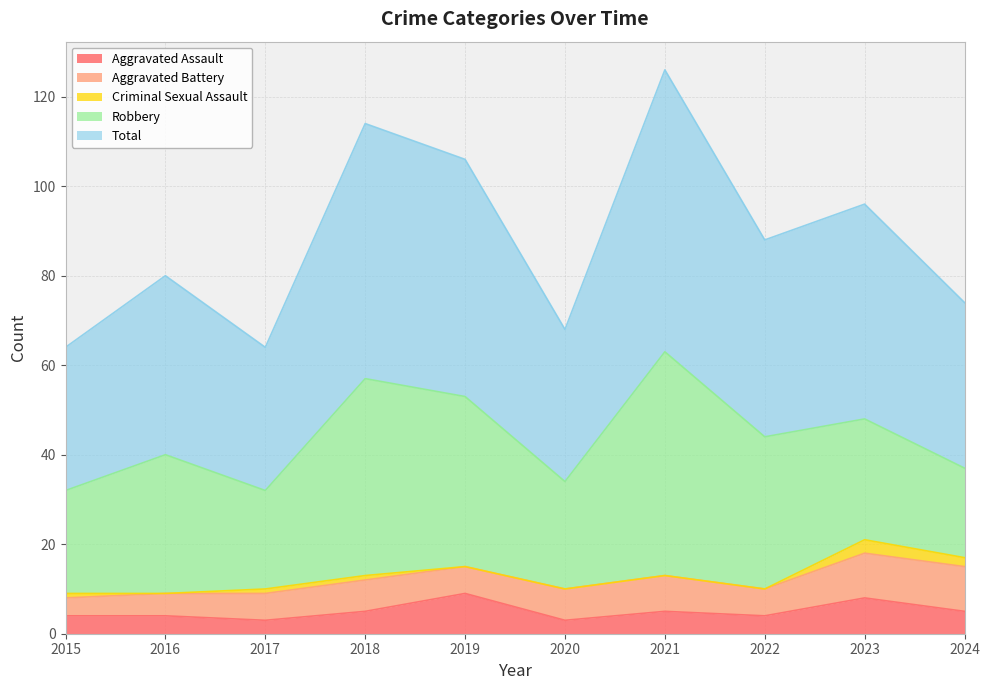

True or false: Aggravated Assault and Criminal Sexual Assault cross at least once.

False